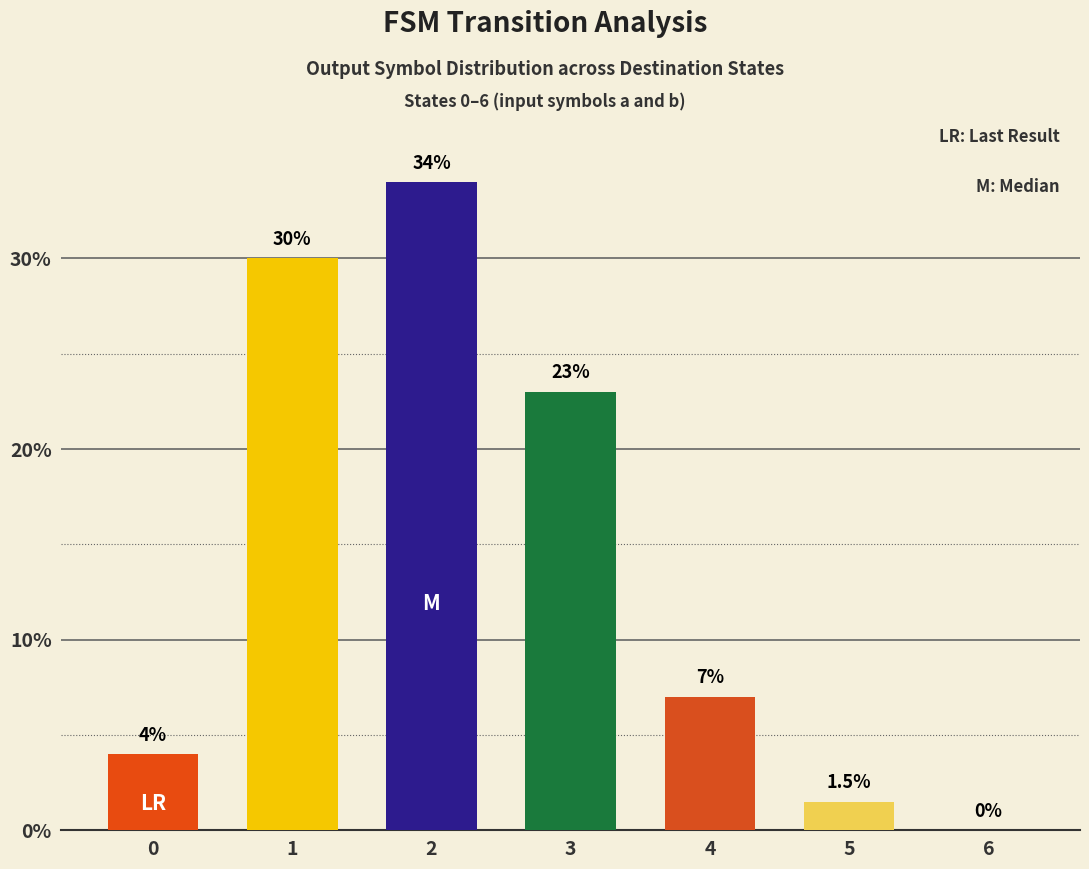

Count the number of categories in the chart.

7